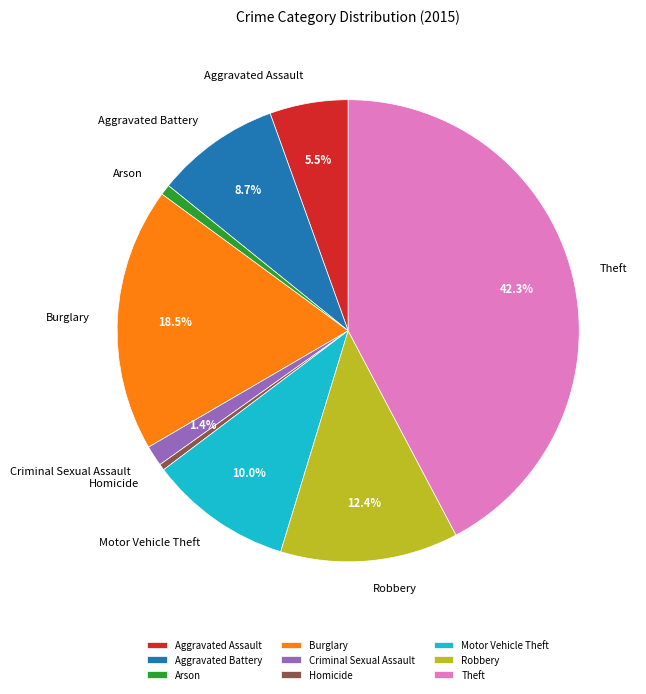

Between Burglary and Aggravated Assault, which is larger?

Burglary